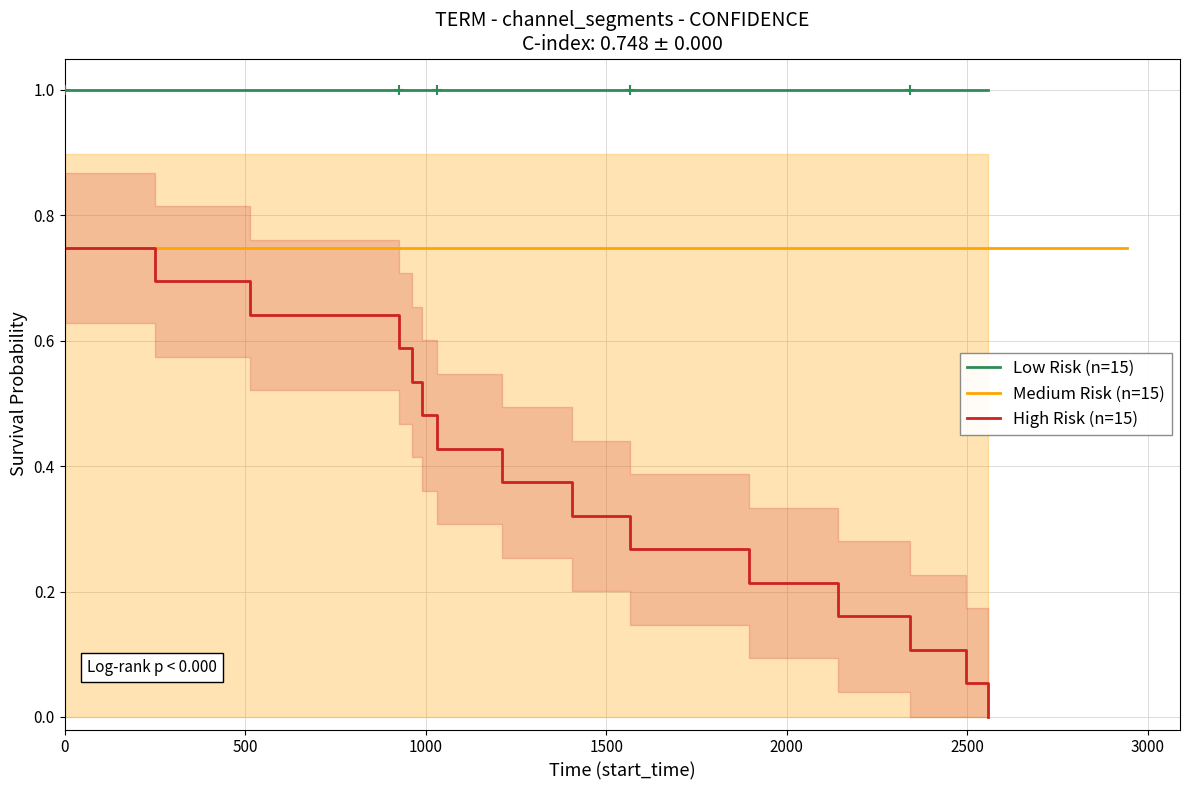

True or false: High Risk (n=15) and Low Risk (n=15) intersect in this chart.

False